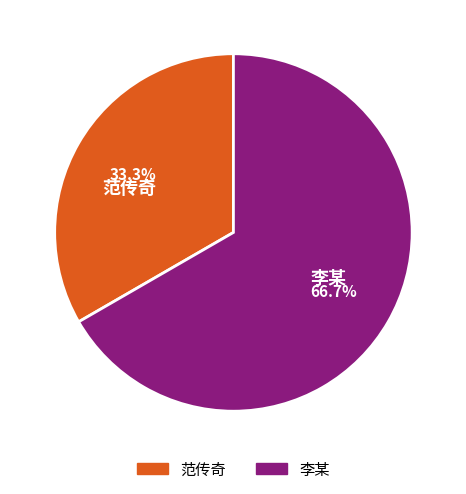

Which category accounts for the majority?

李某